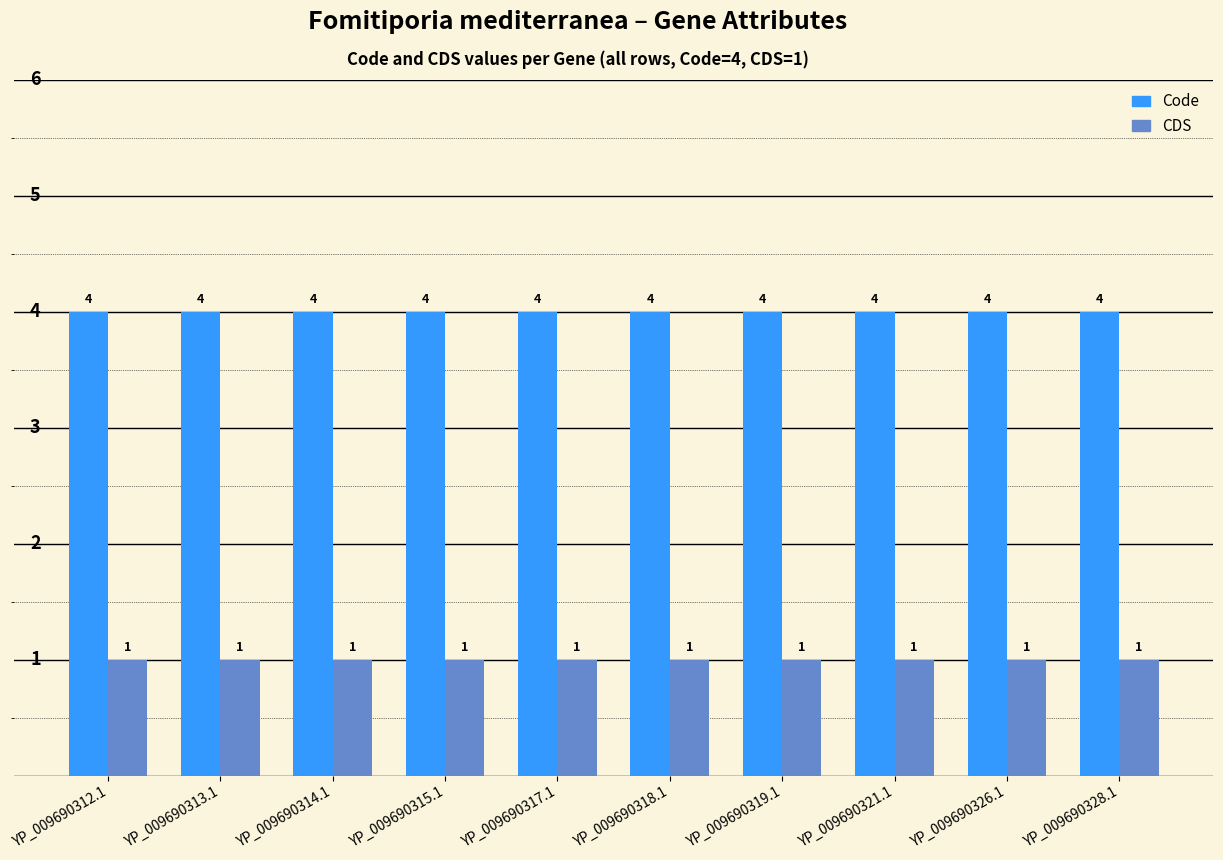

What is the greatest value displayed?

4